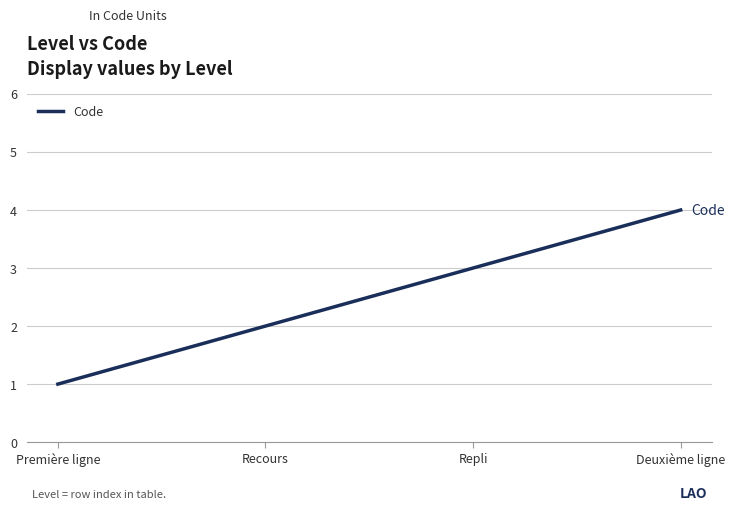

At which category does the chart reach its minimum across all series?

Première ligne